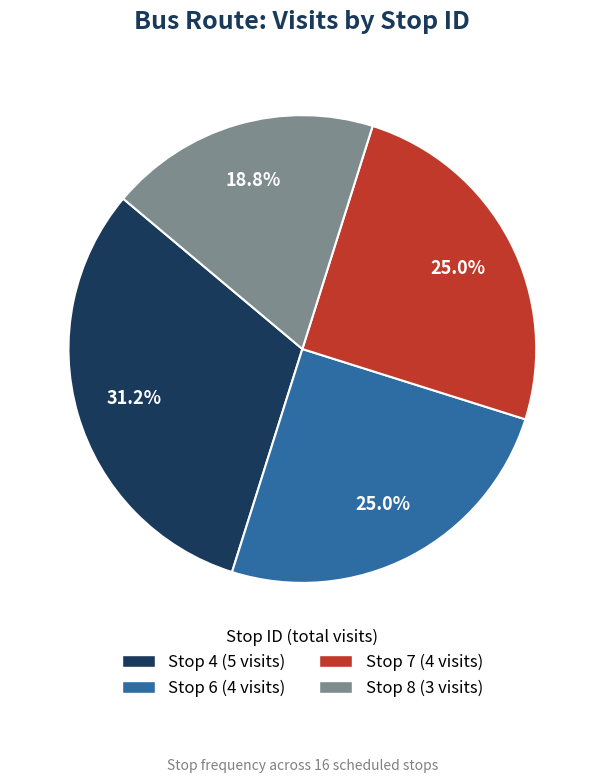

Combined, do Stop 7 and Stop 8 account for over 50%?

No